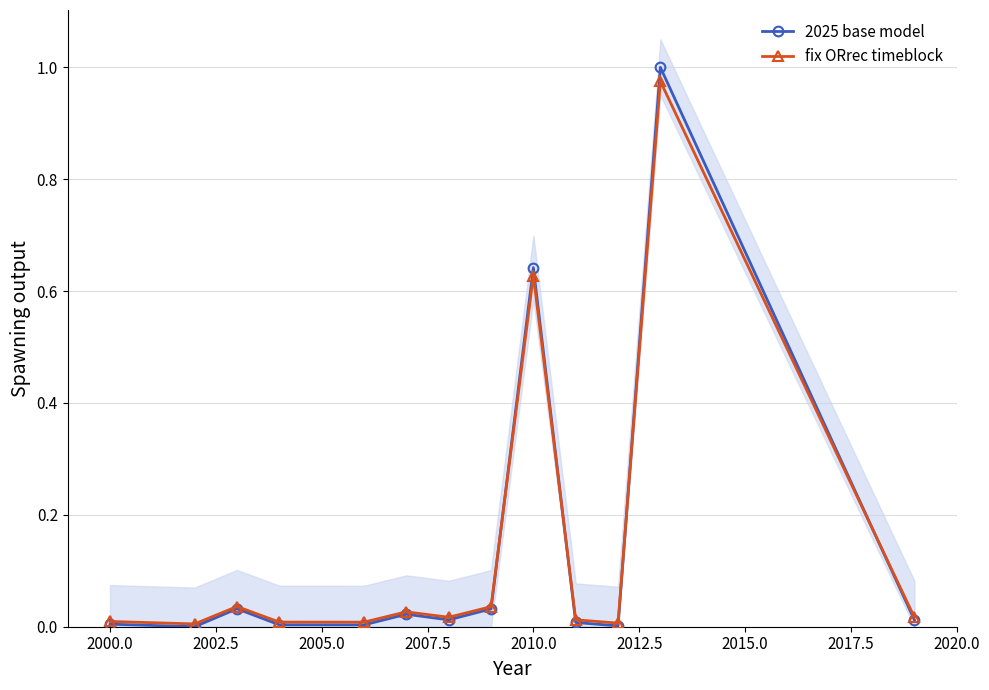

What is the maximum value for fix ORrec timeblock?

1.0